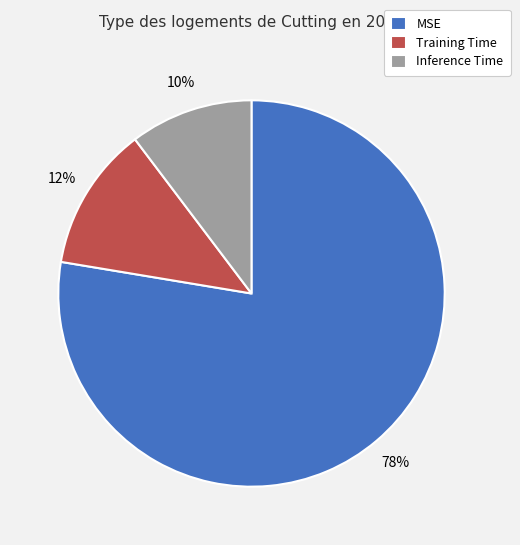

Does any single category account for the majority?

Yes